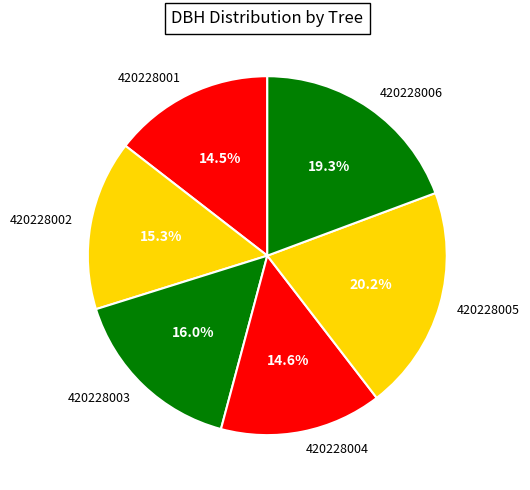

Is it true that 420228004 is 21% of the pie?

False